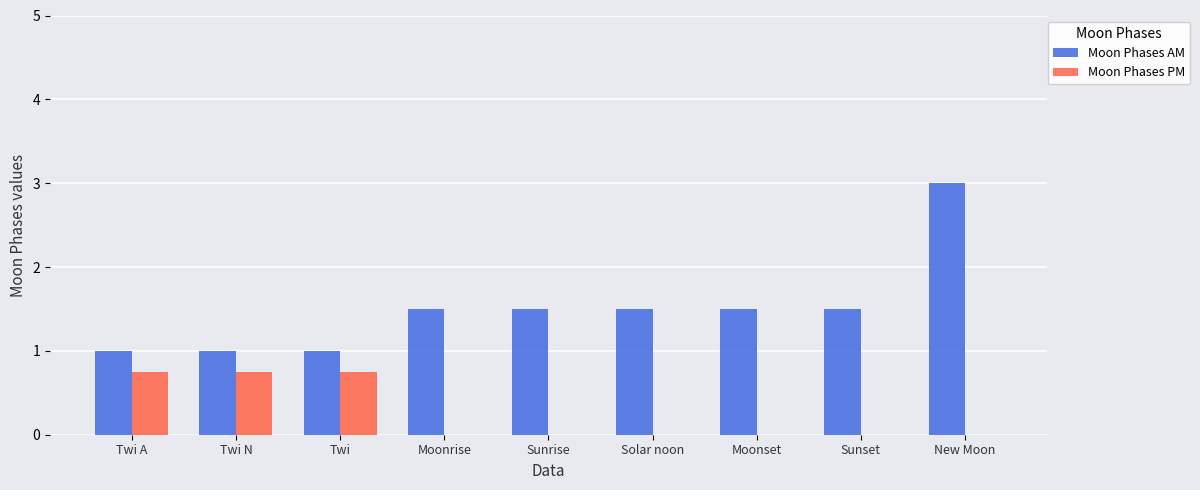

Is it true that Moon Phases AM equals 2.0 at Moonrise?

False